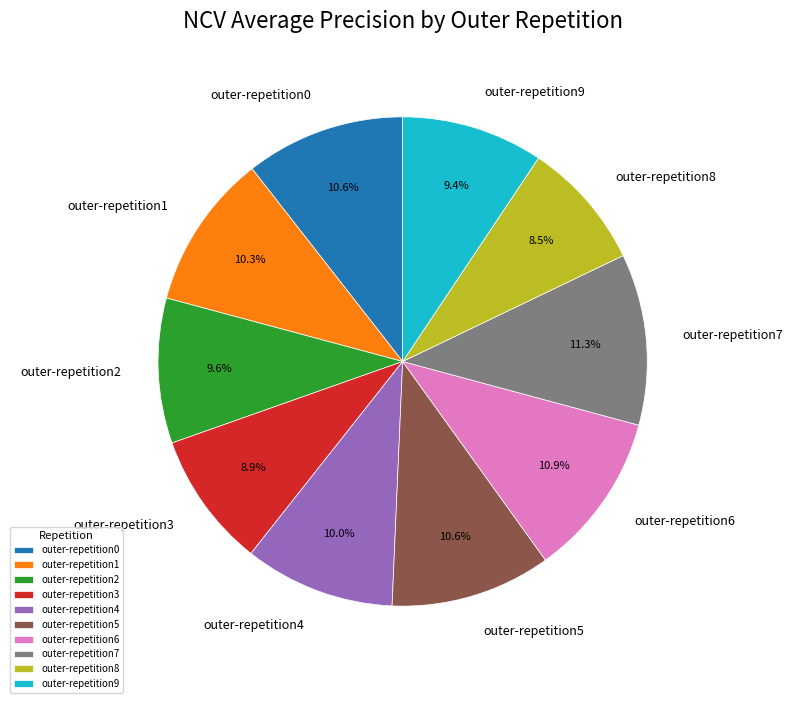

To the nearest percent, what is the average slice percentage?

10%